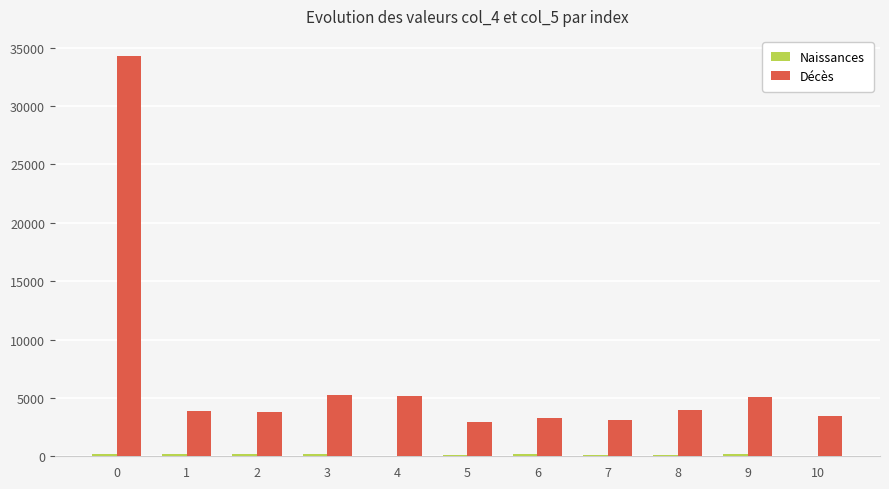

Which series has the largest total across all categories?

Décès